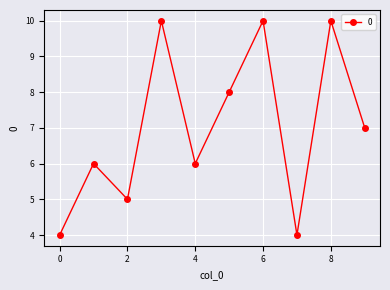

Reading left to right, list all the values displayed in this chart.

4	6	5	10	6	8	10	4	10	7